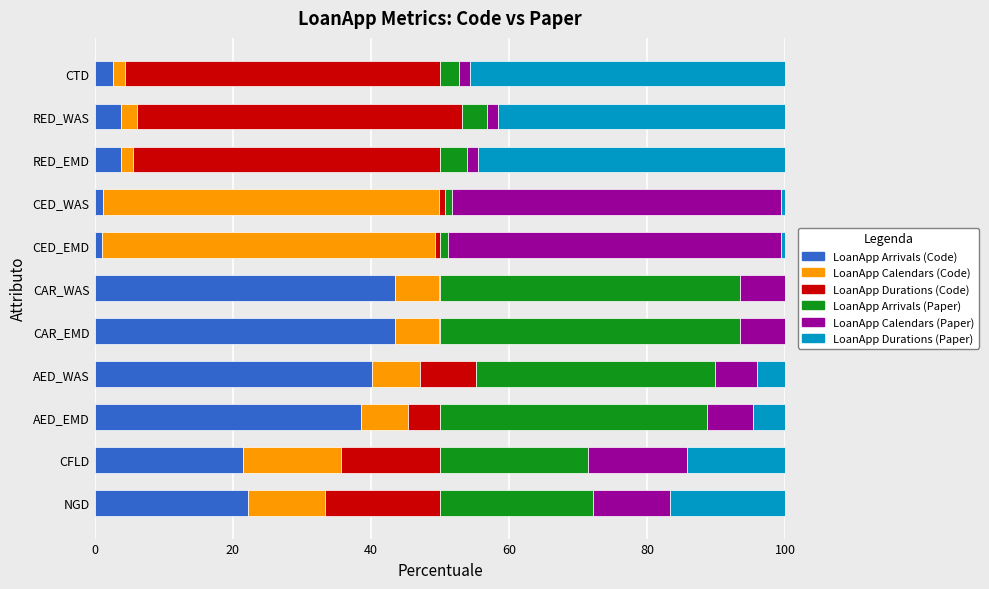

The LoanApp Arrivals (Code) series shows 3.9 at RED_WAS. True or false?

True